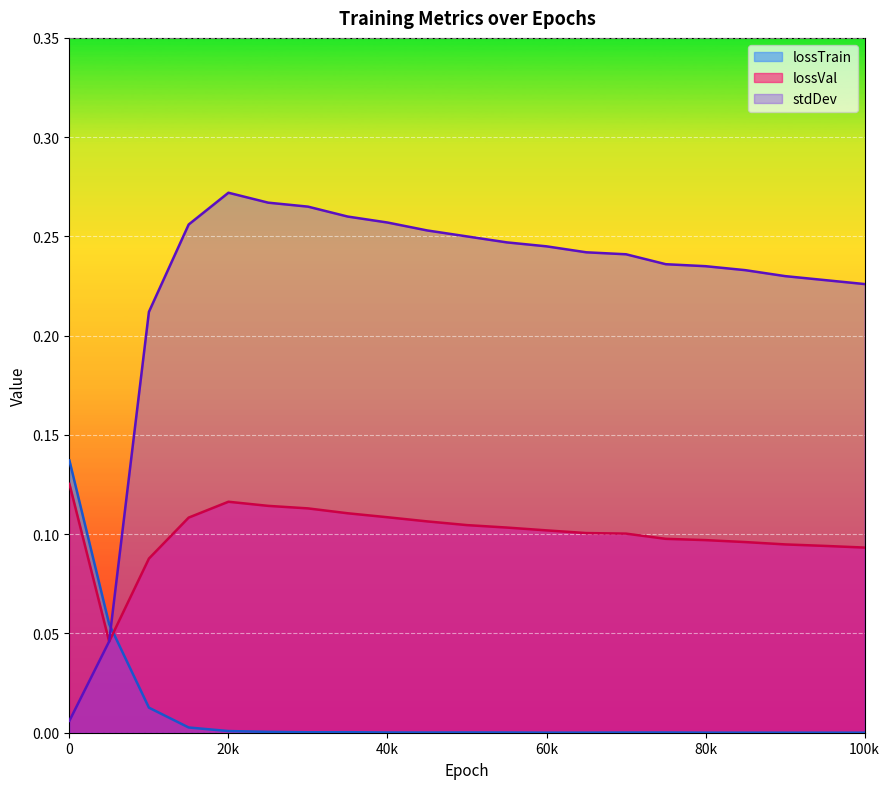

Which category has the highest value across all series?

20k